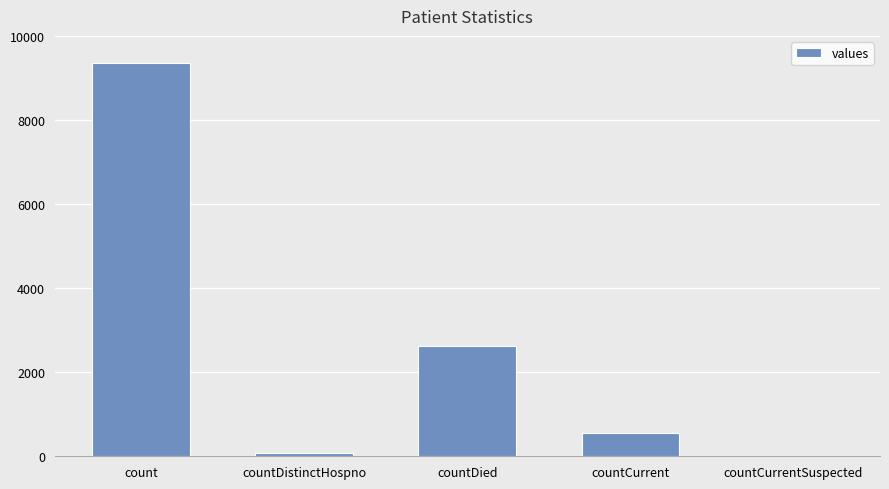

How many data points does each series have?

5